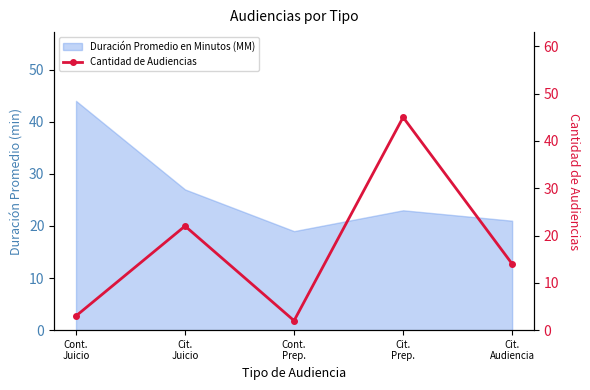

Reading right to left, what are all the values shown in this chart?

14	45	2	22	3